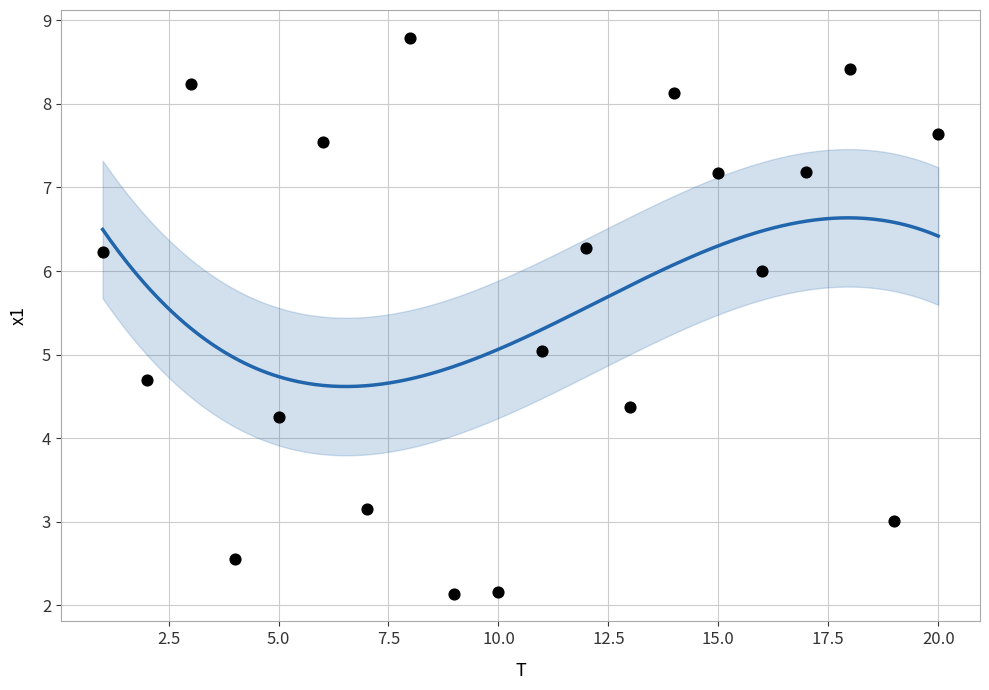

What is the range of Y values (max minus min)?

6.7